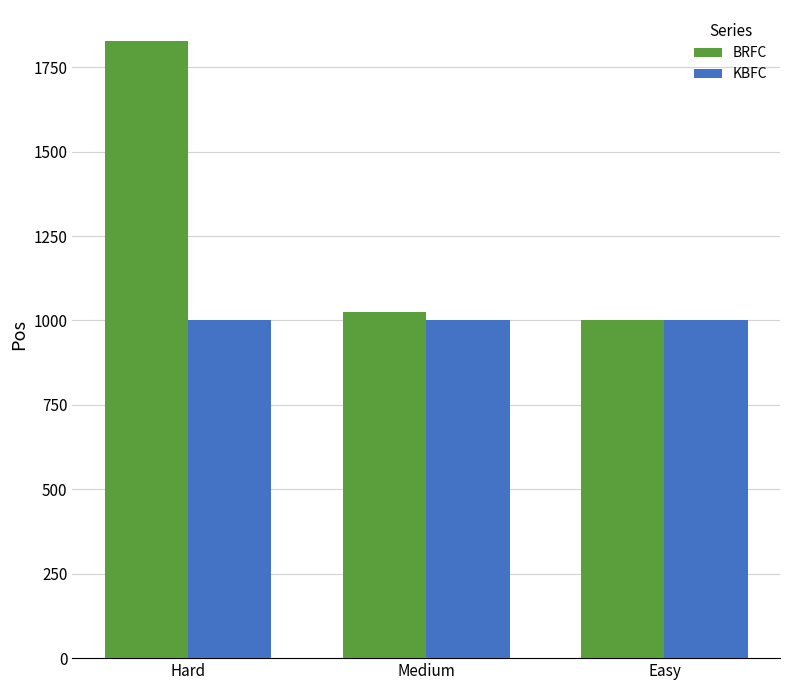

What are all the series names shown in the legend?

BRFC, KBFC